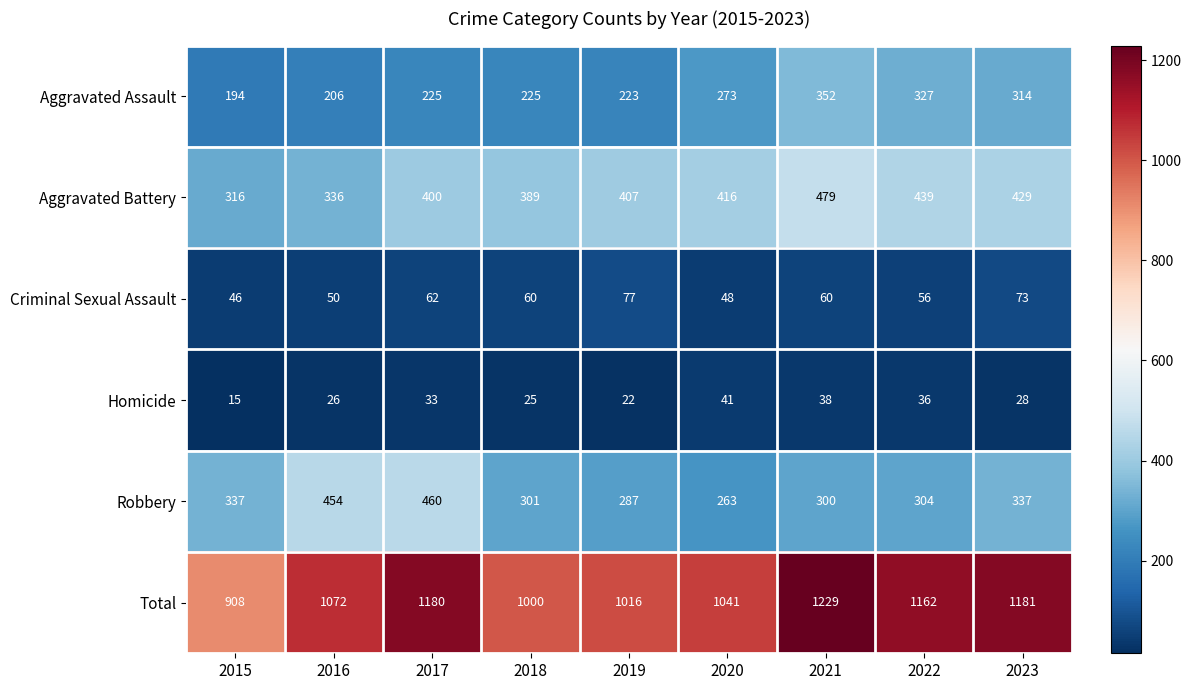

What is the average value of the Robbery series?

338